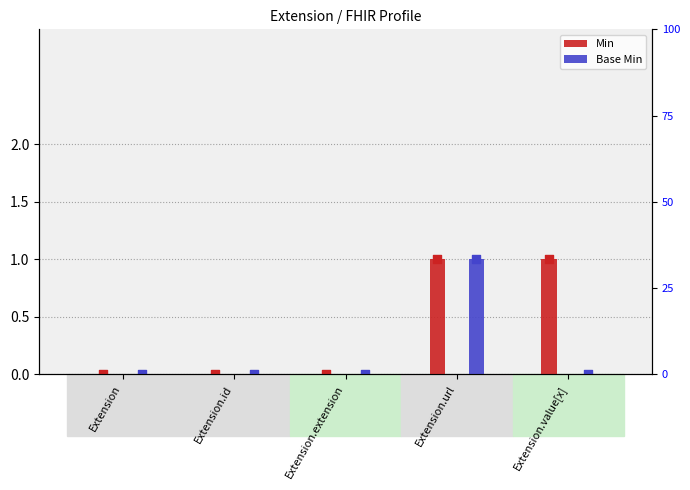

Which series contains the lowest Y value?

Min